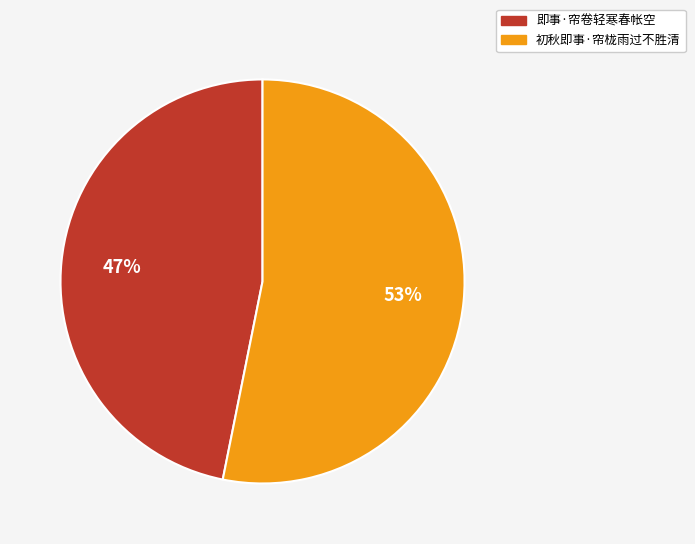

Do 初秋即事·帘栊雨过不胜清 and 即事·帘卷轻寒春帐空 together represent more than half of the pie?

Yes